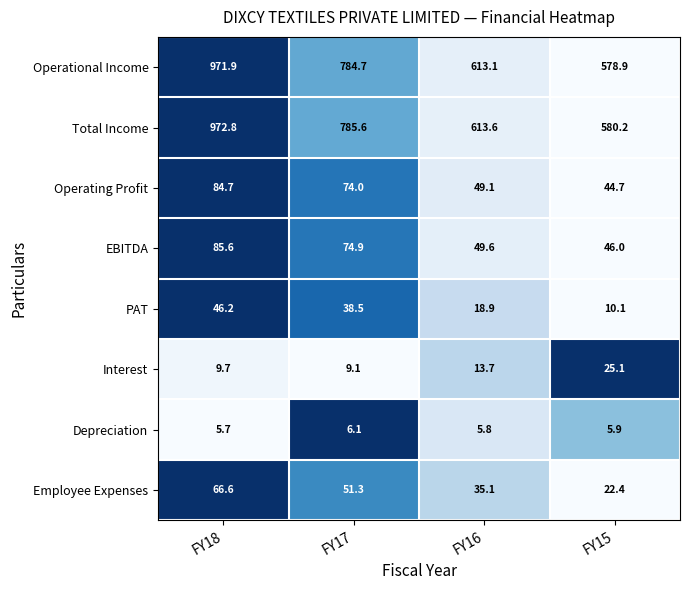

What is the total value across all series at FY17?

1824.2